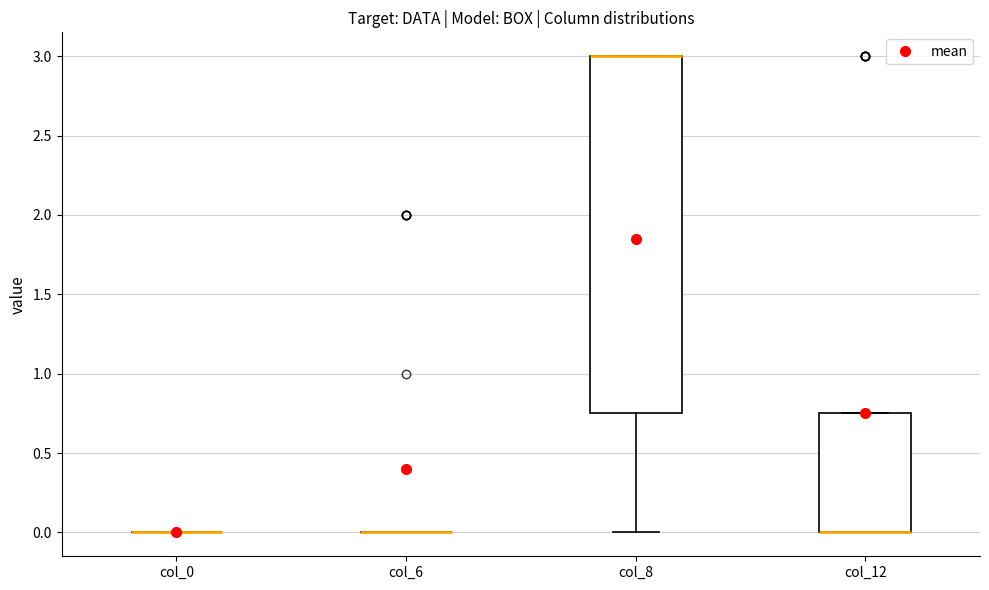

Comparing the boxes themselves (not the whiskers), which one is the tallest?

col_8